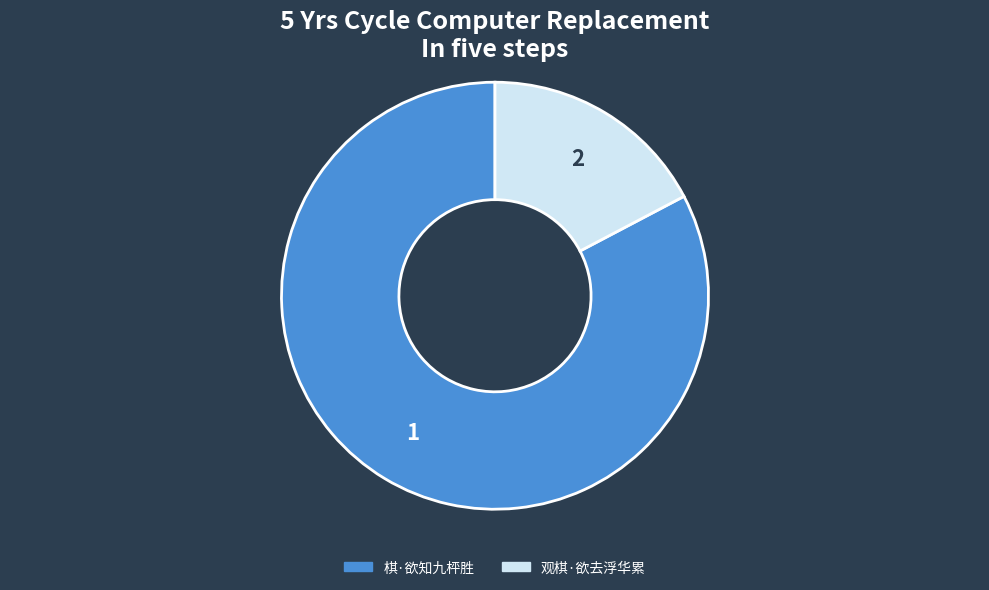

What is the smallest slice in the pie chart?

观棋·欲去浮华累